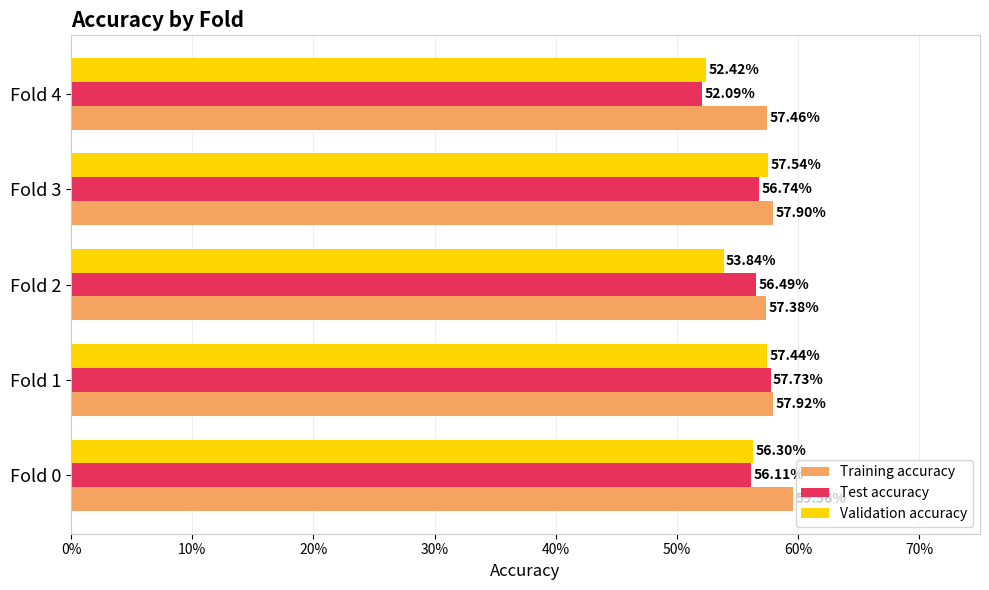

What are all the series names shown in the legend?

Training accuracy, Test accuracy, Validation accuracy